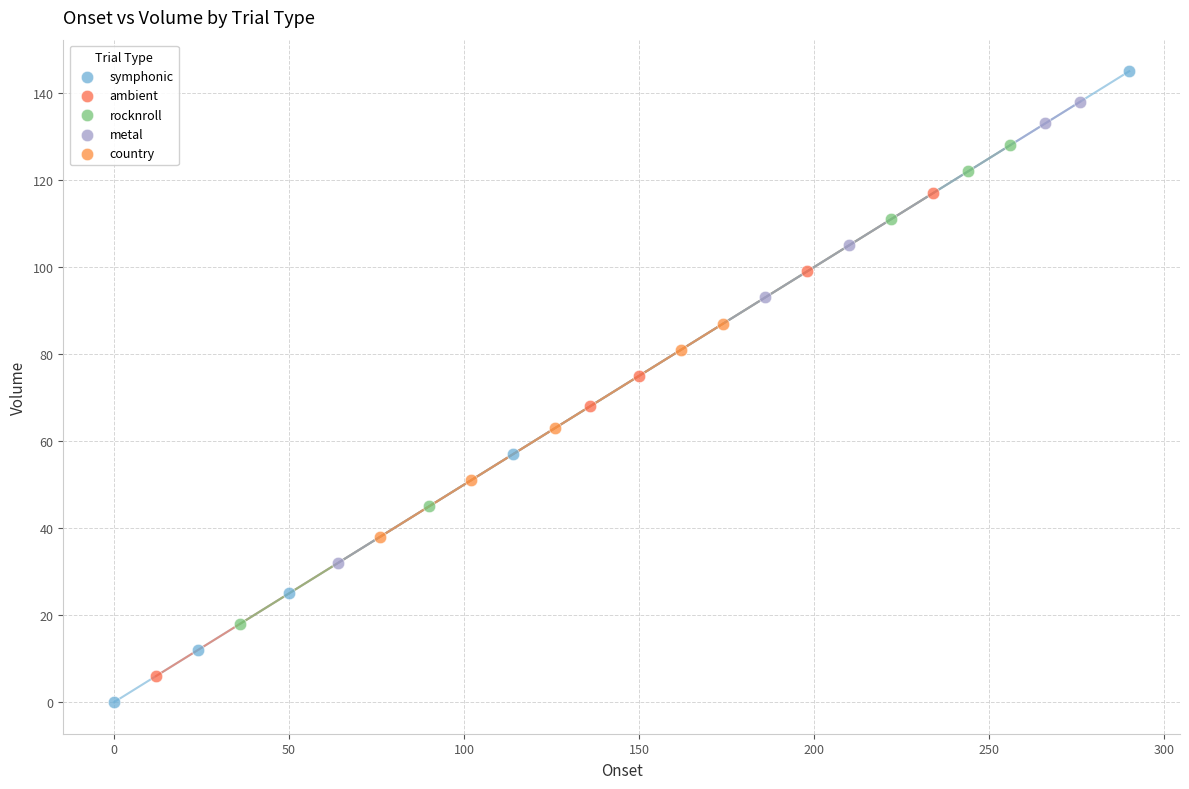

Which series contains the highest Y value?

symphonic